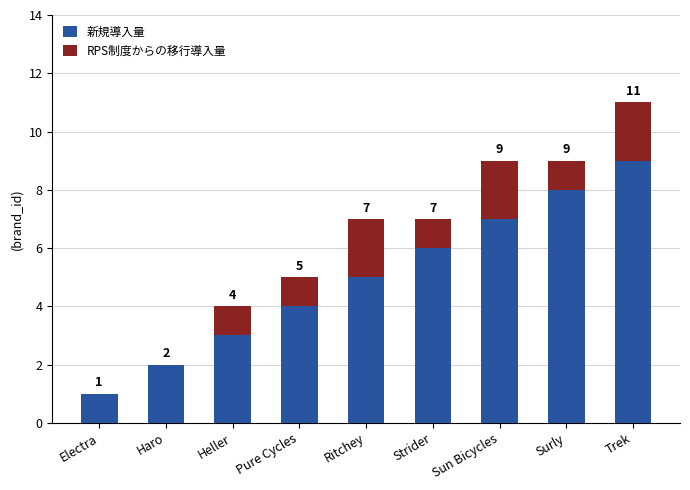

The value of 新規導入量 at Ritchey is 2. True or false?

False